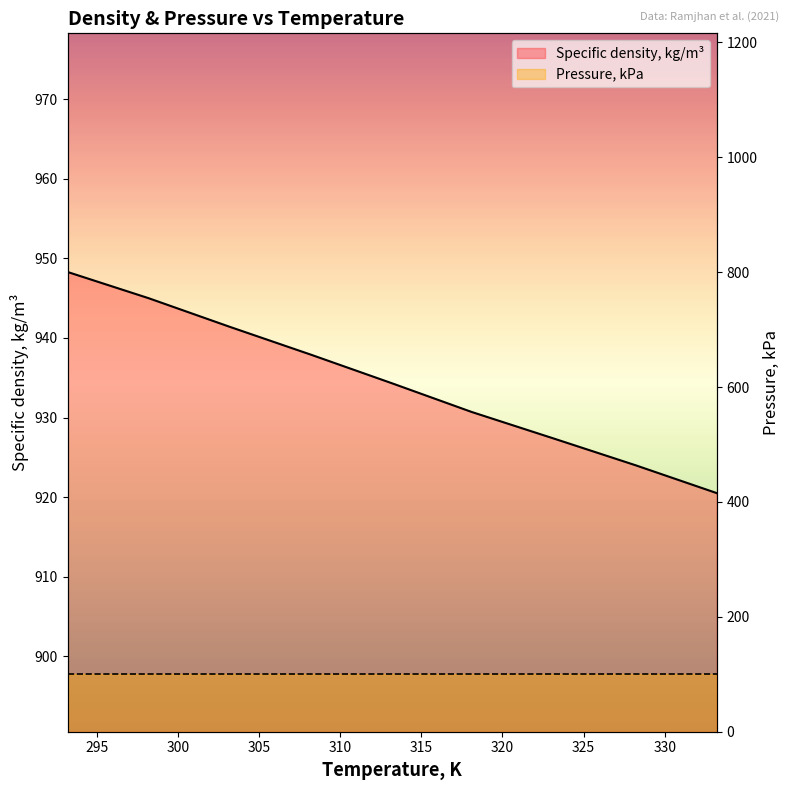

How many lines are shown in the chart?

1